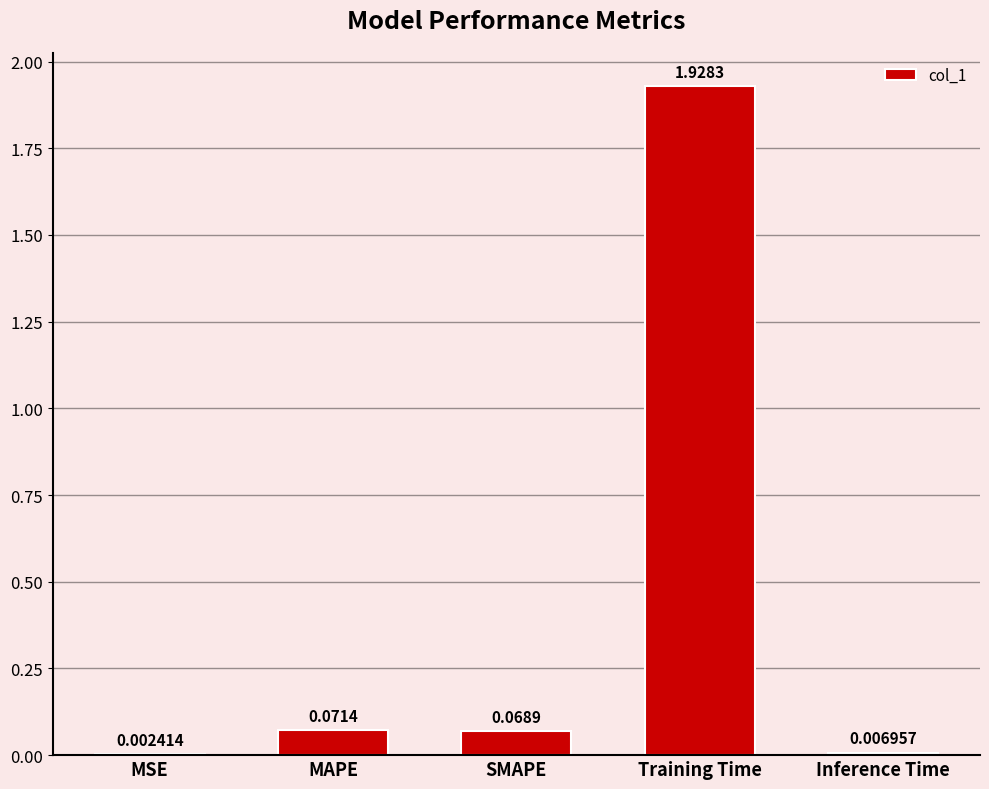

Between Inference Time and MSE, which is larger?

Inference Time